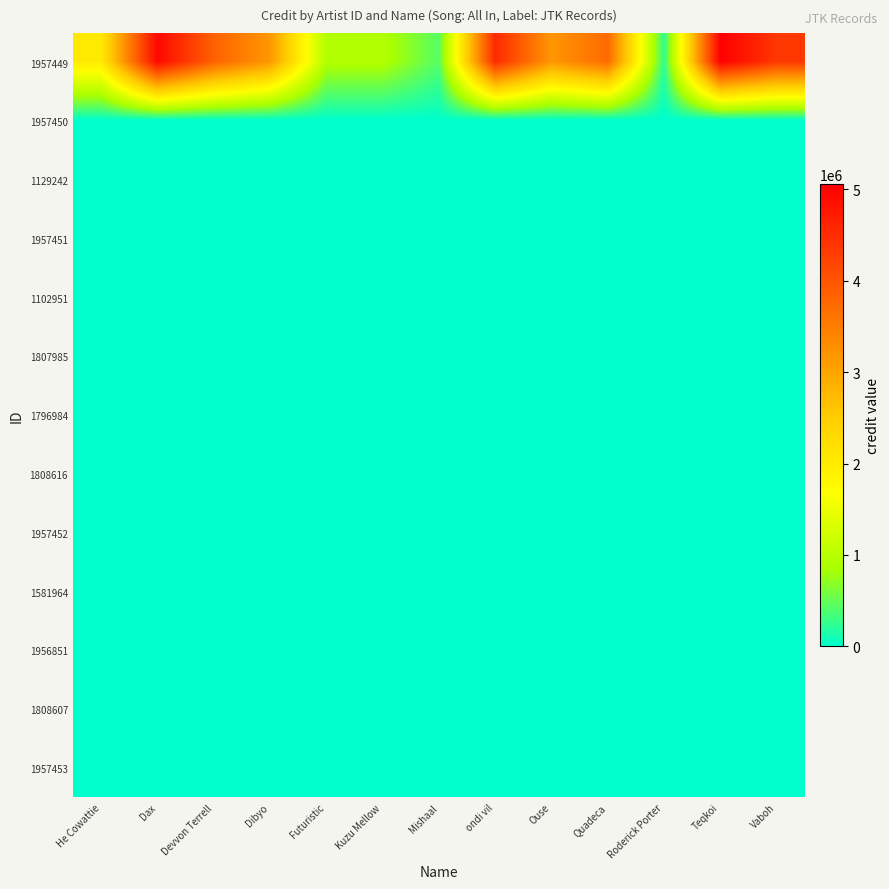

Which series has the largest total across all categories?

1957449